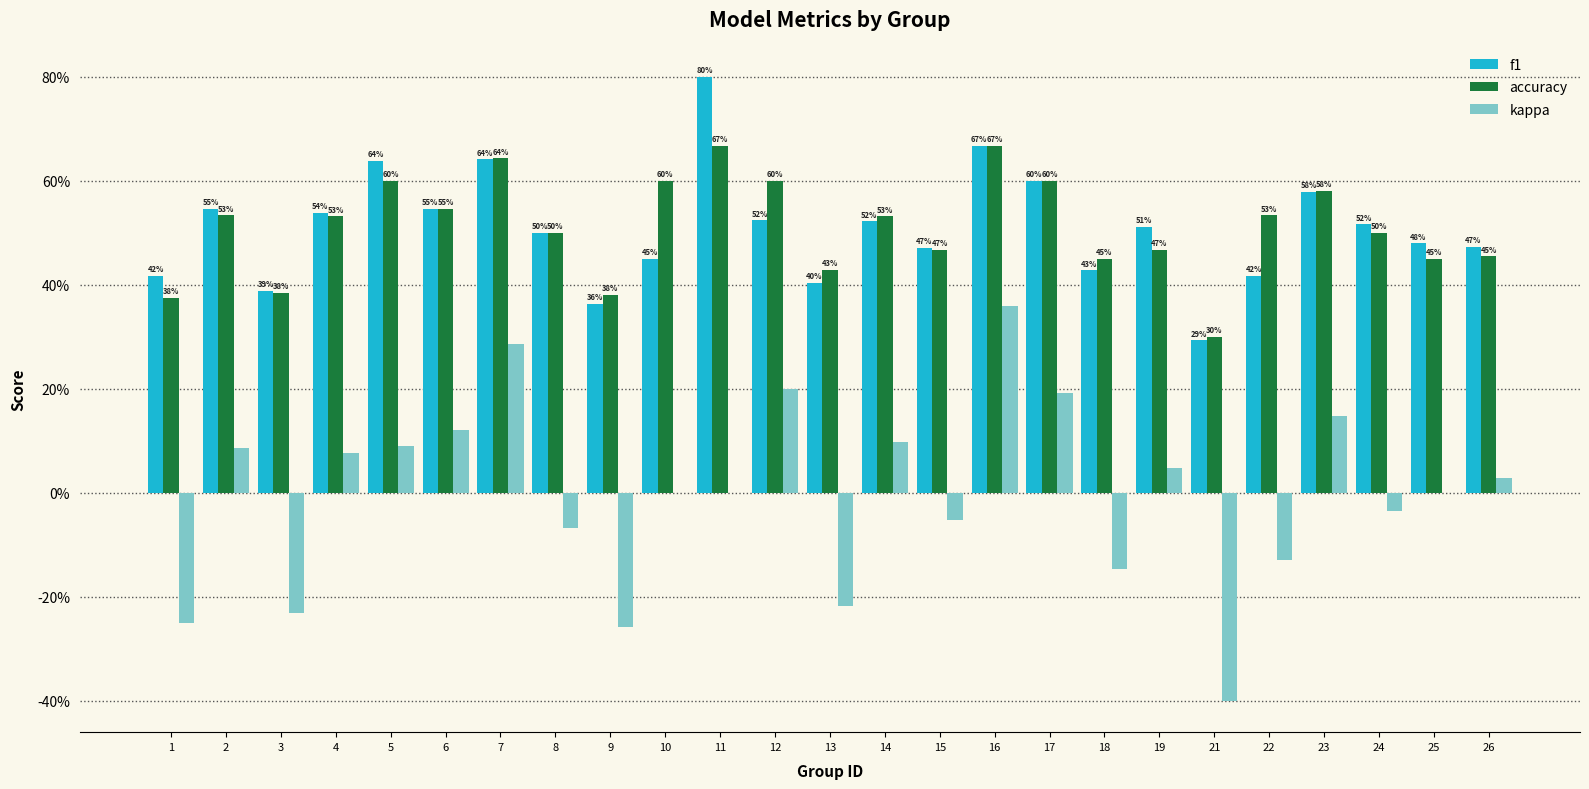

Which series changed the most between 9 and 10?

kappa